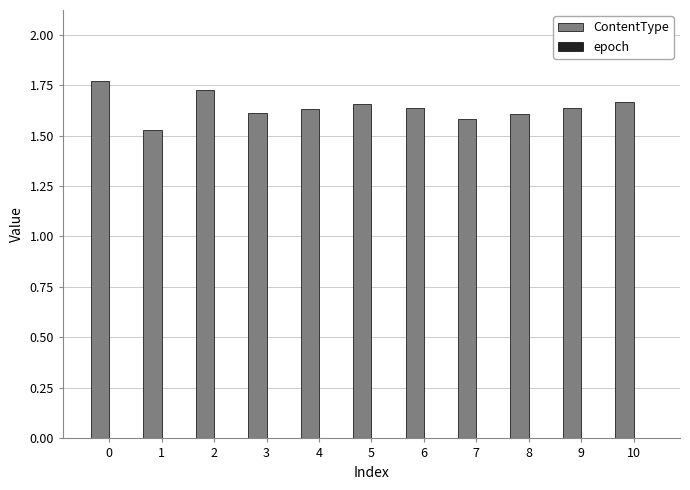

What is the sum of all values?

18.0